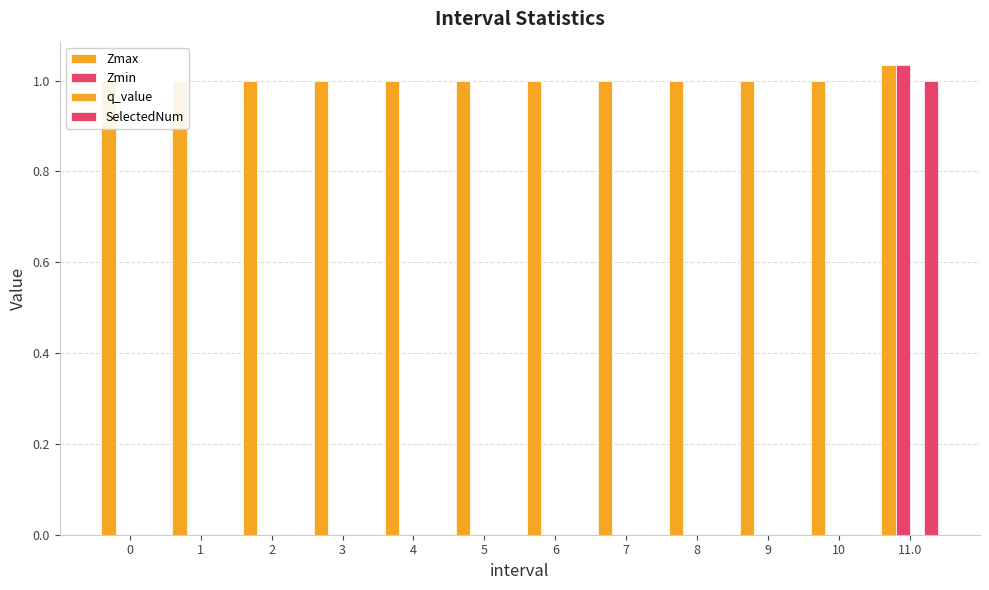

Reading right to left, what are all the values shown in this chart?

Zmax: 1.0	1.0	1.0	1.0	1.0	1.0	1.0	1.0	1.0	1.0	1.0	1.0
Zmin: 1.0	0.0	0.0	0.0	0.0	0.0	0.0	0.0	0.0	0.0	0.0	0.0
q_value: 0.0	0.0	0.0	0.0	0.0	0.0	0.0	0.0	0.0	0.0	0.0	0.0
SelectedNum: 1.0	0.0	0.0	0.0	0.0	0.0	0.0	0.0	0.0	0.0	0.0	0.0